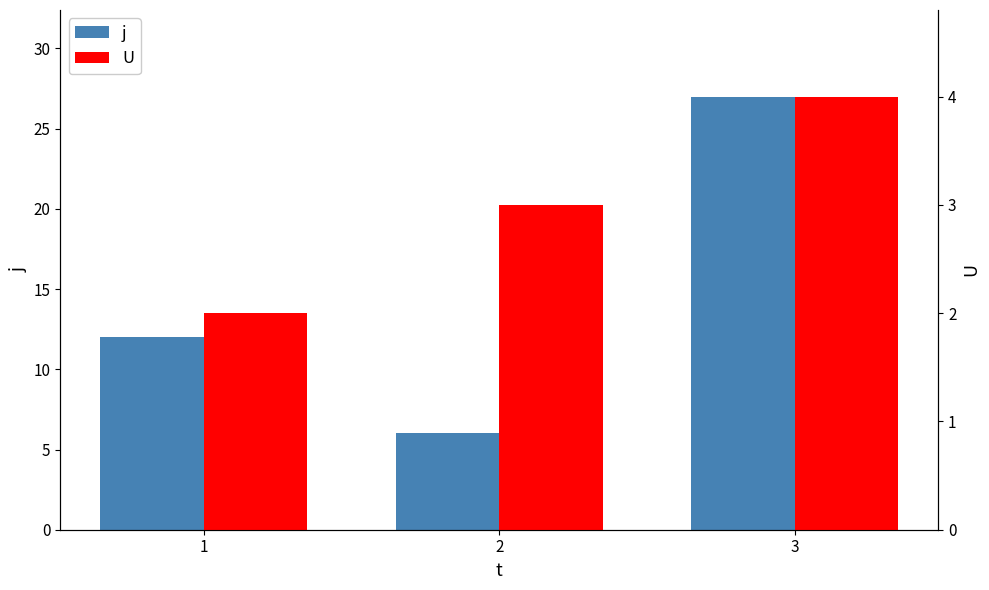

How many bars are there in each group?

2